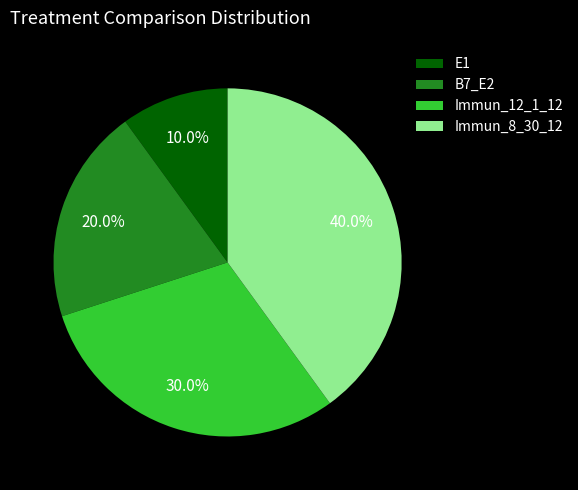

To the nearest percent, what percentage of the pie is B7_E2?

20%